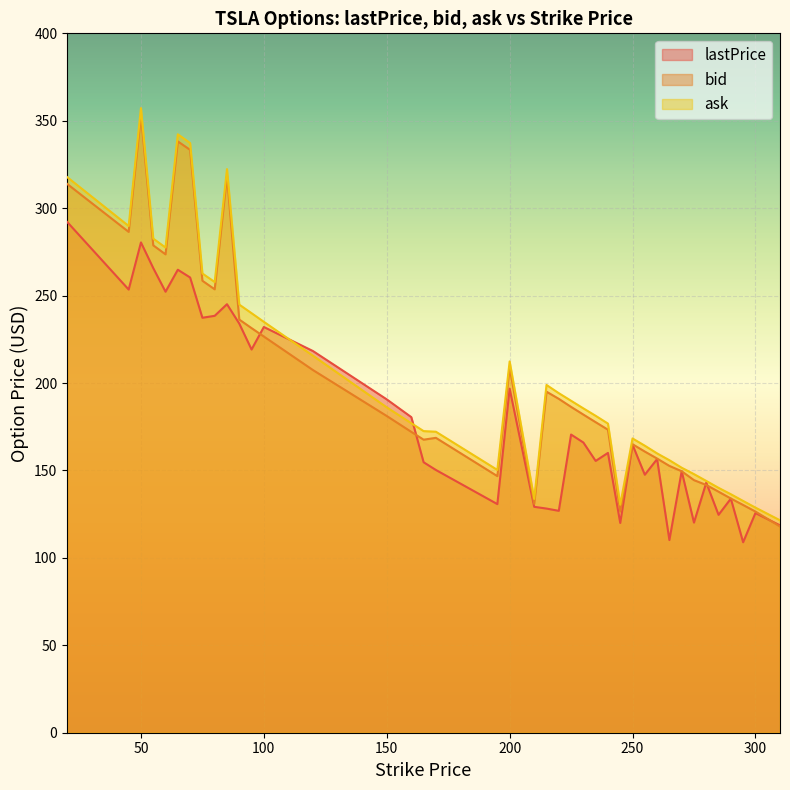

At which category is the sum across all series the highest?

50